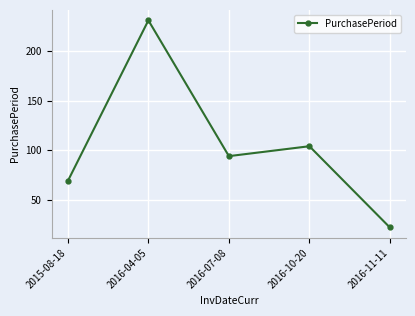

The chart shows a value of 150 at 2016-07-08. True or false?

False